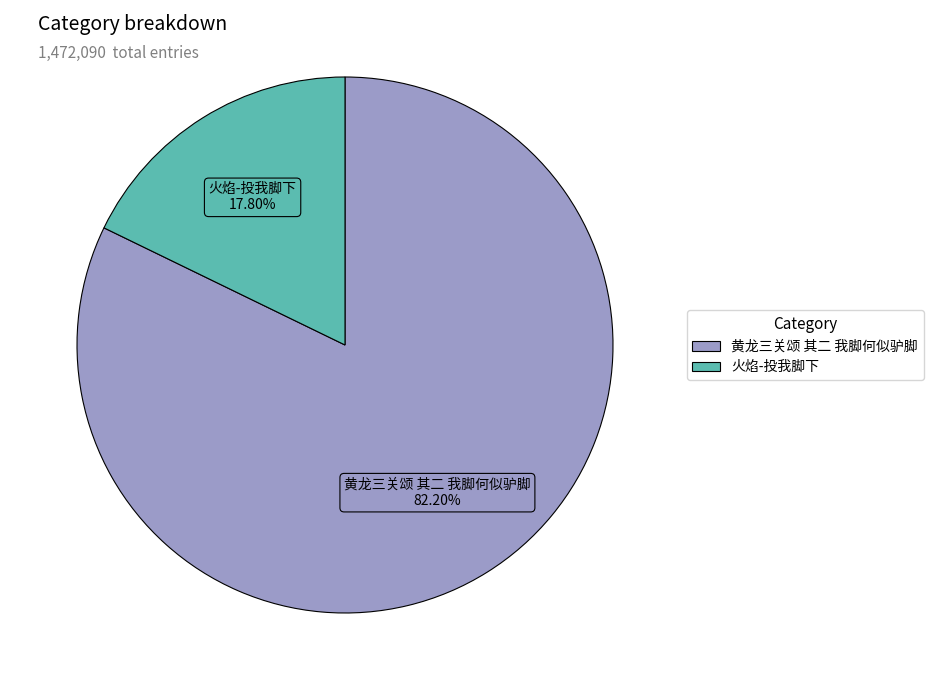

Which slice is the smallest?

火焰-投我脚下